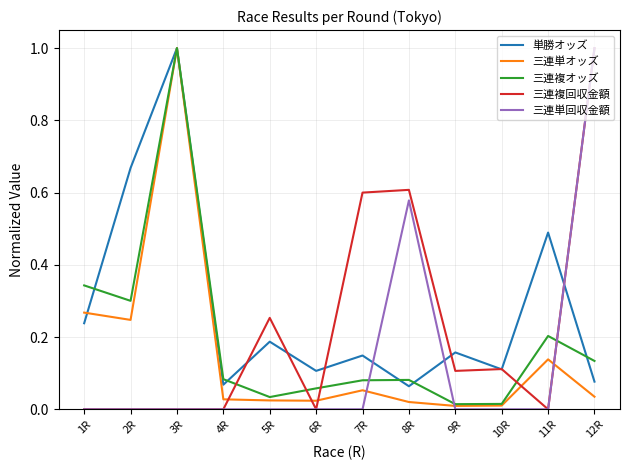

What is the greatest value displayed?

1.0